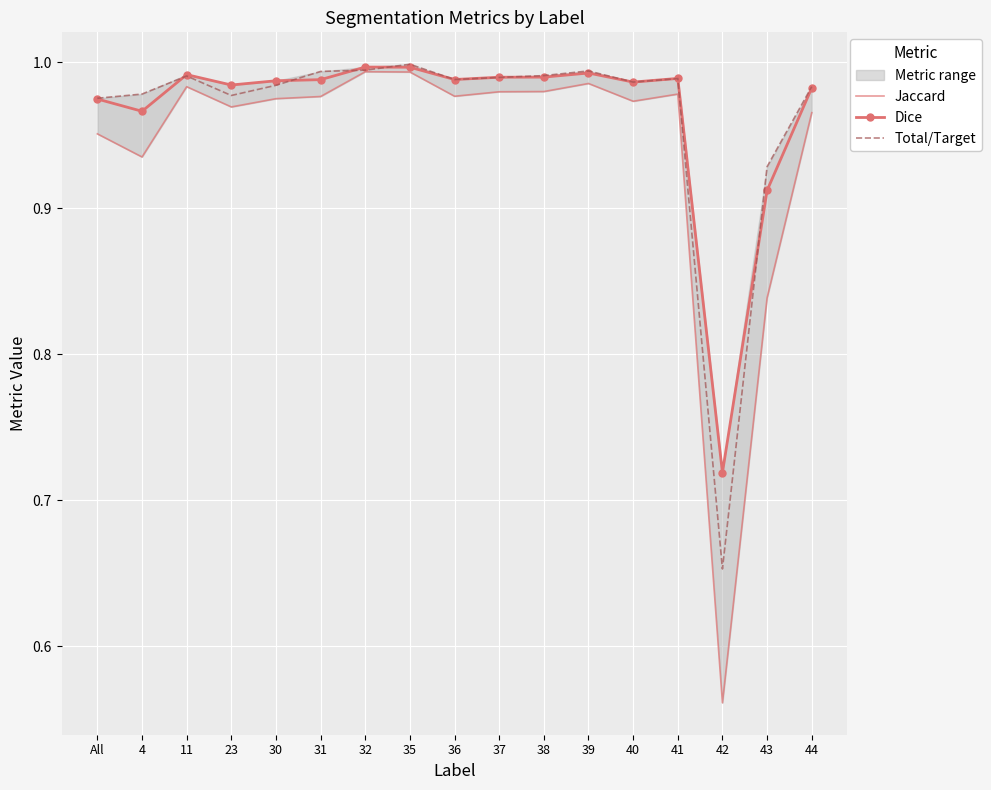

What are all the series names shown in the legend?

Jaccard, Dice, Total/Target